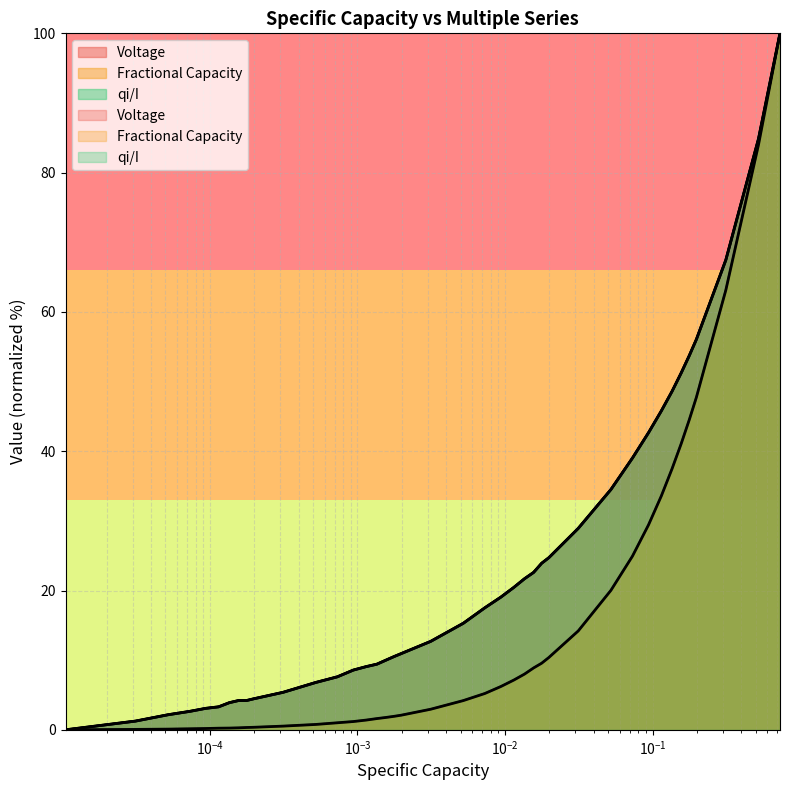

What is the difference between the maximum and minimum values in the Voltage series?

100.0